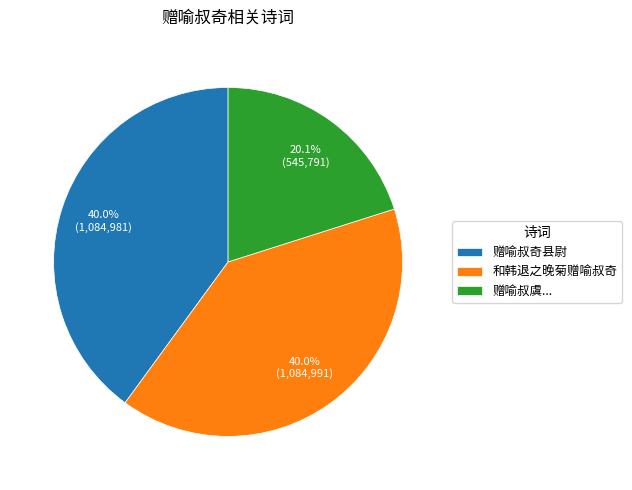

Which slice is the smallest?

赠喻叔虞...